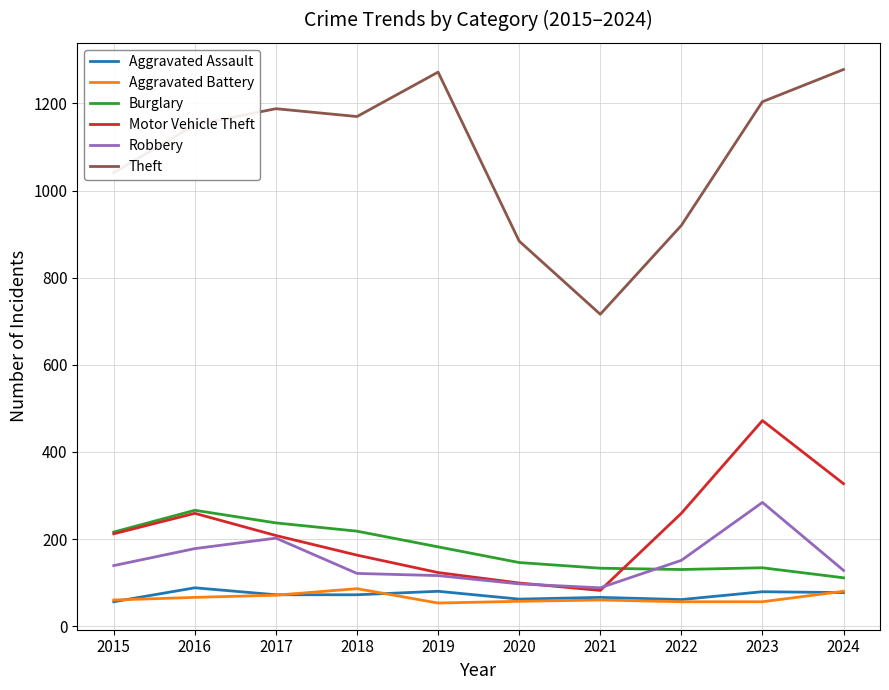

Read the Robbery value at 2024, to the nearest 5.

130